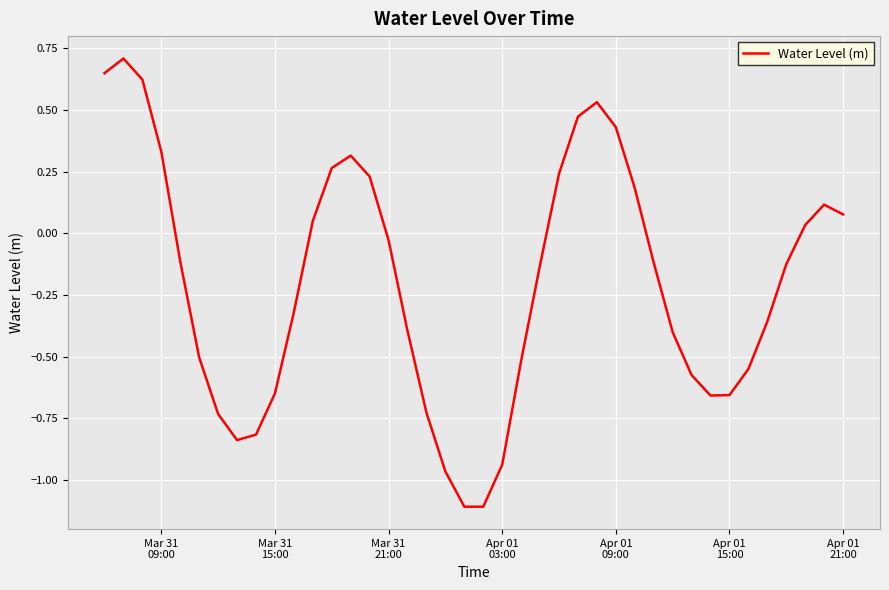

What is the minimum value shown in the chart?

-1.1